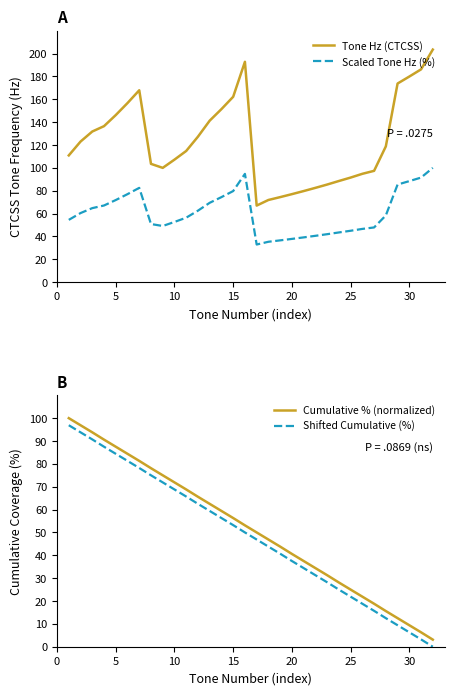

How many interior local peaks does the Scaled Tone Hz (%) series have?

2